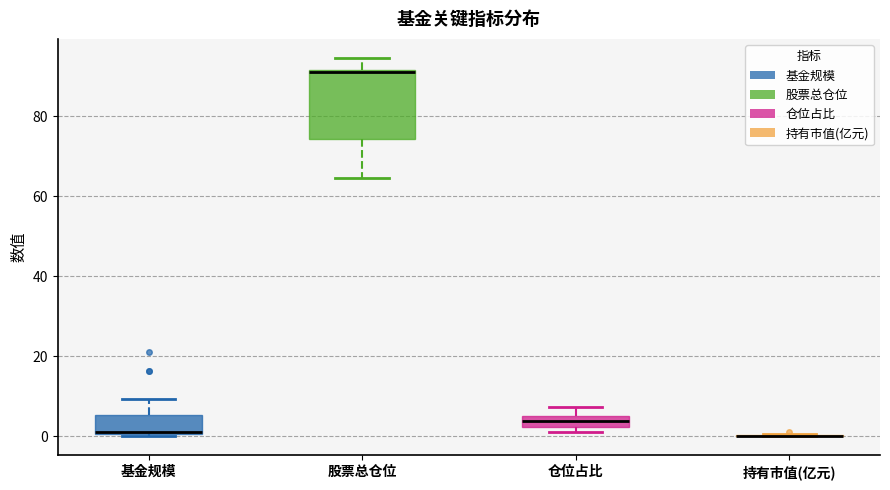

Which box is the tallest, from its lower edge to its upper edge?

股票总仓位